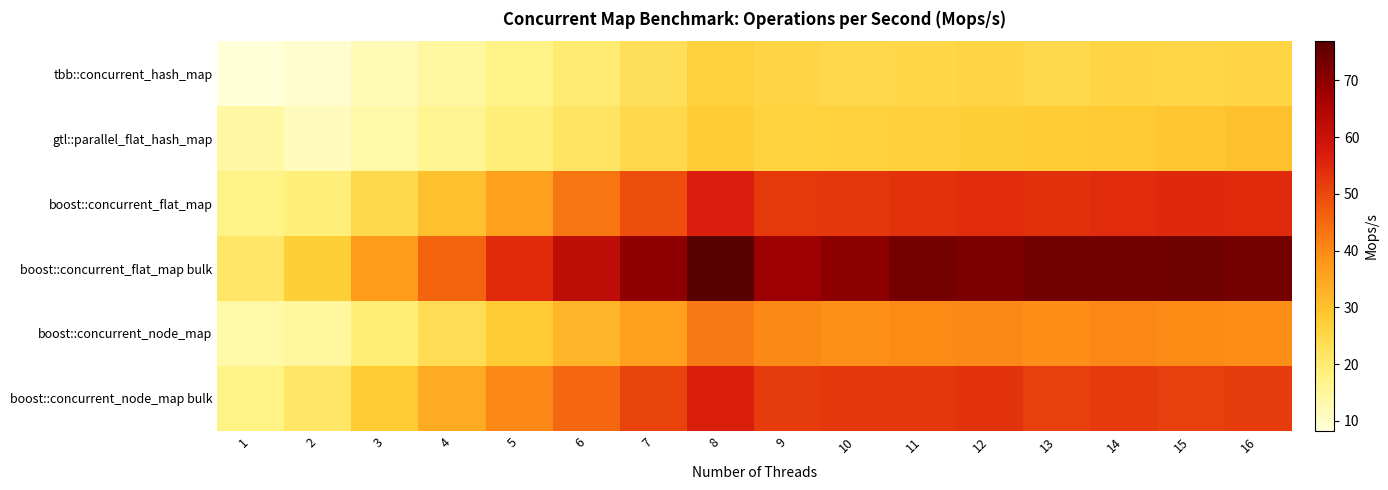

What is the greatest value displayed?

76.9